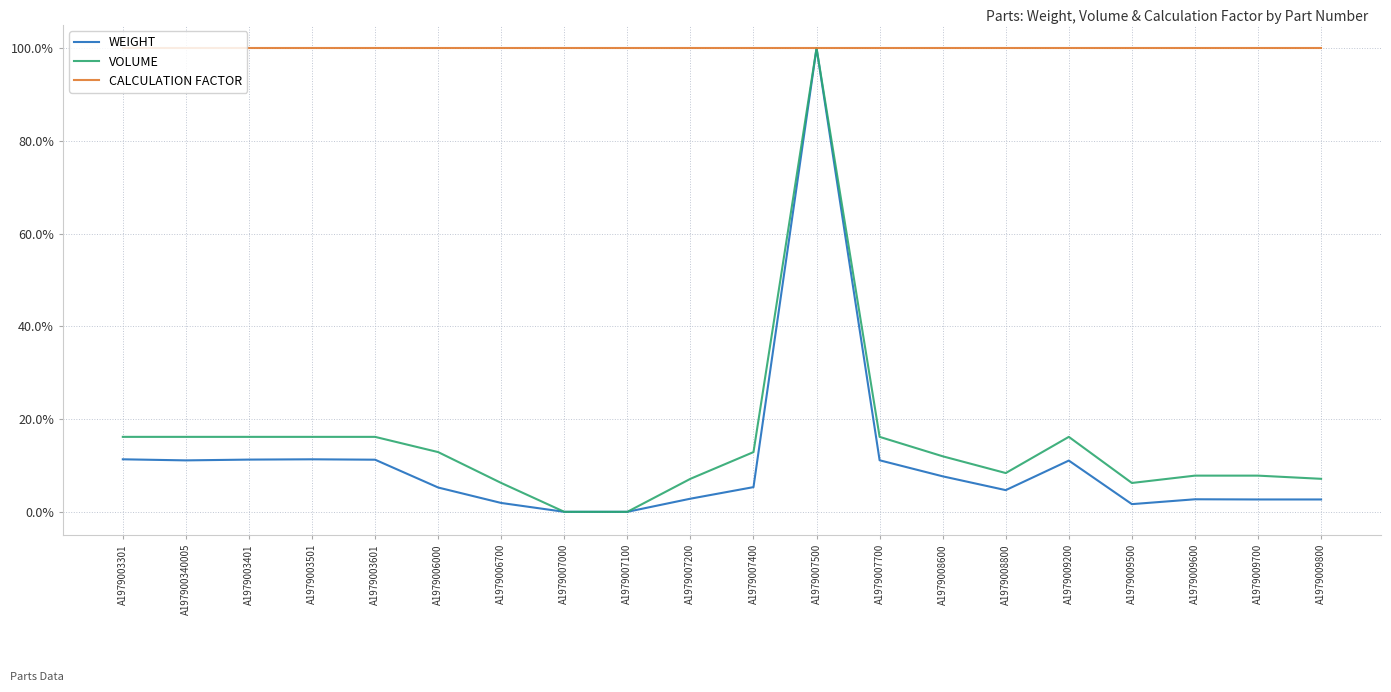

Is this an area chart (filled region under the line)?

No